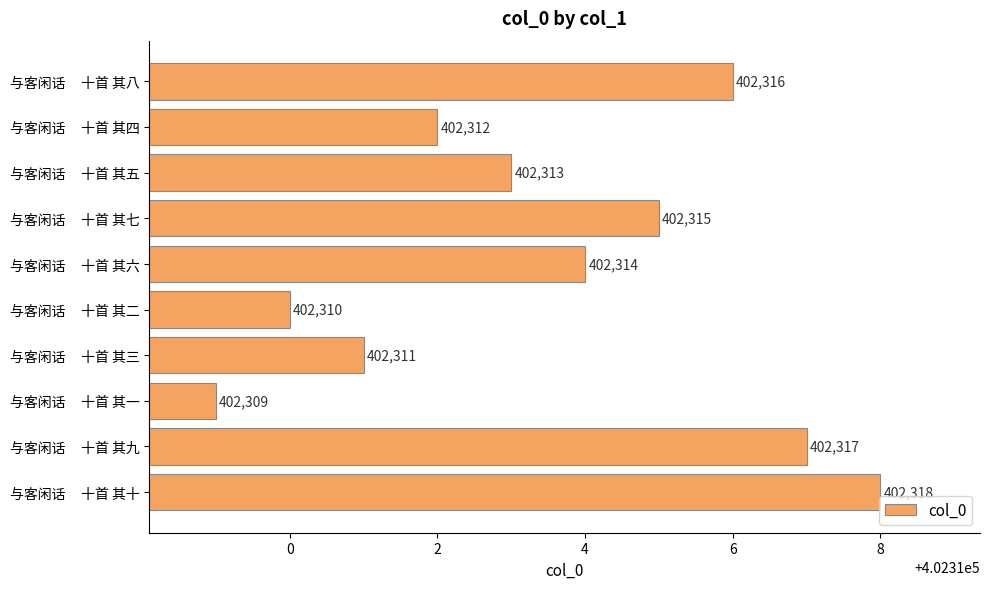

Reading bottom to top, what are all the values shown in this chart?

与客闲话     十首 其十=402318	与客闲话     十首 其九=402317	与客闲话     十首 其一=402309	与客闲话     十首 其三=402311	与客闲话     十首 其二=402310	与客闲话     十首 其六=402314	与客闲话     十首 其七=402315	与客闲话     十首 其五=402313	与客闲话     十首 其四=402312	与客闲话     十首 其八=402316